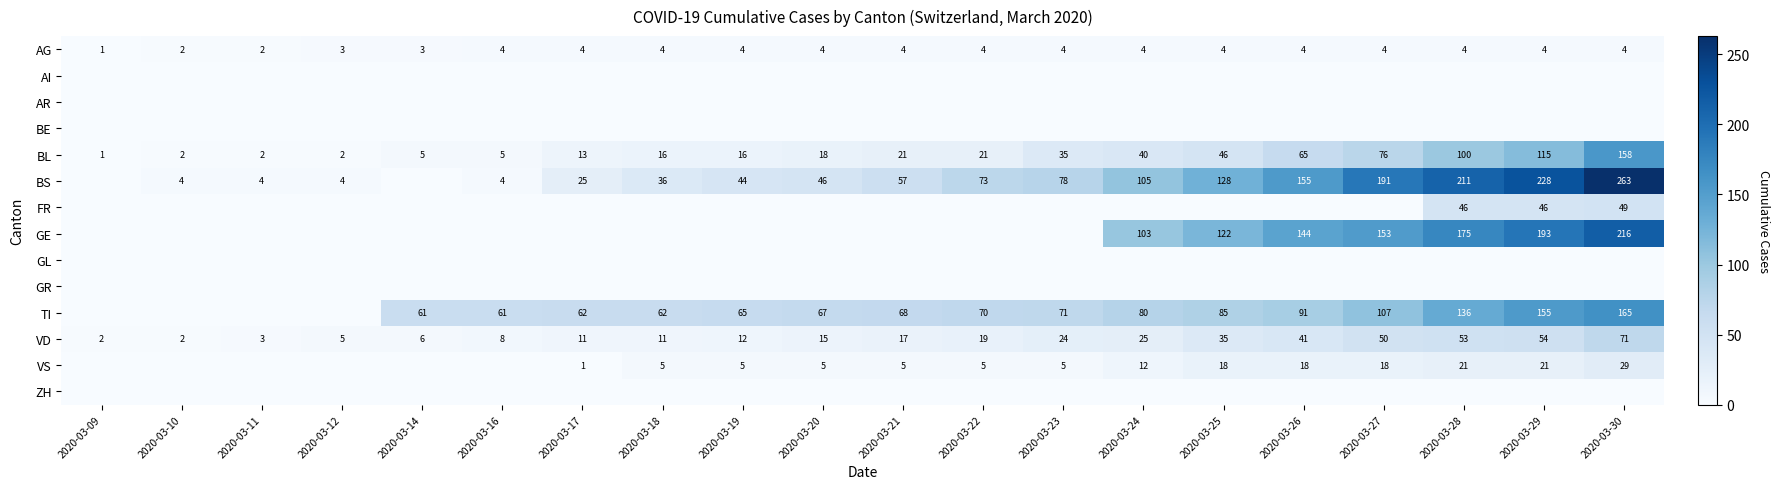

At which category is the sum across all series the highest?

2020-03-30